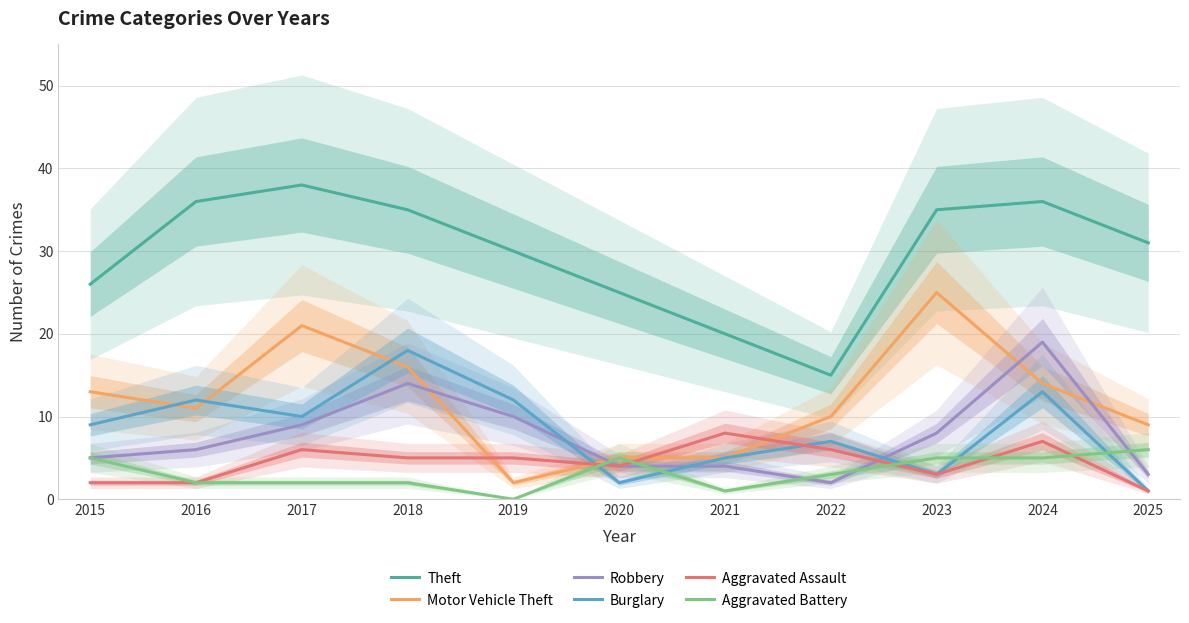

List the labels in order of Aggravated Battery value, largest first.

2025, 2015, 2020, 2023, 2024, 2022, 2016, 2017, 2018, 2021, 2019